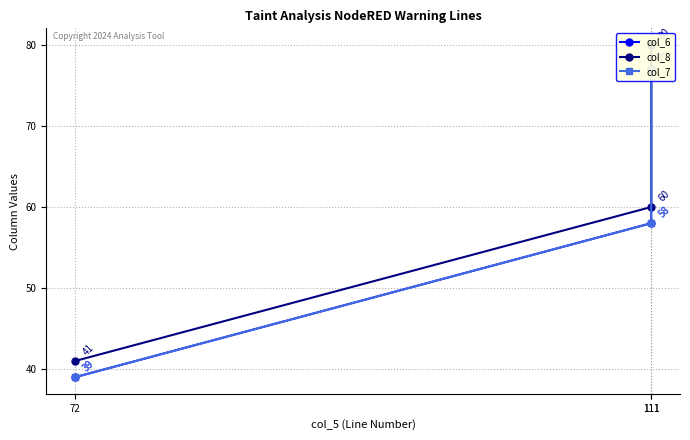

Reading left to right, what are all the values shown in this chart?

col_6: 72=39	111=58	111=77
col_8: 72=41	111=60	111=80
col_7: 72=39	111=58	111=77